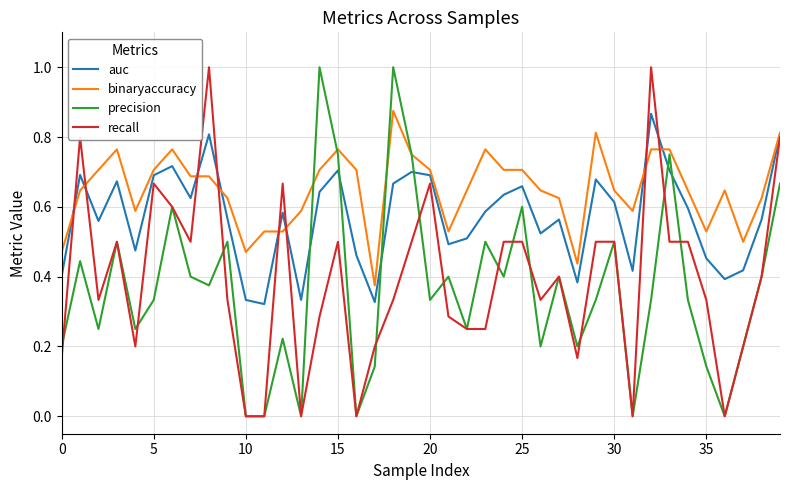

What is the maximum value for recall?

1.0